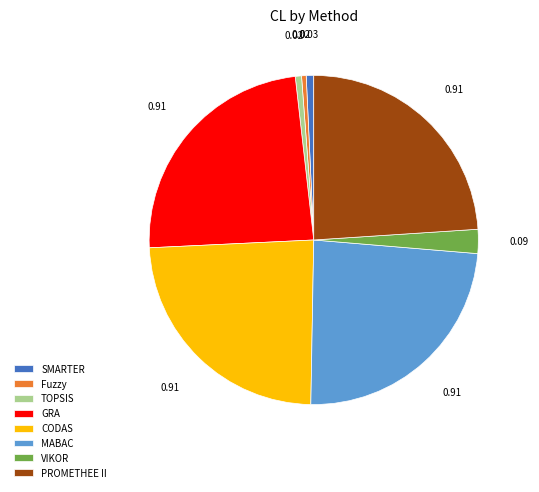

Does Fuzzy account for over 50% of the chart?

No